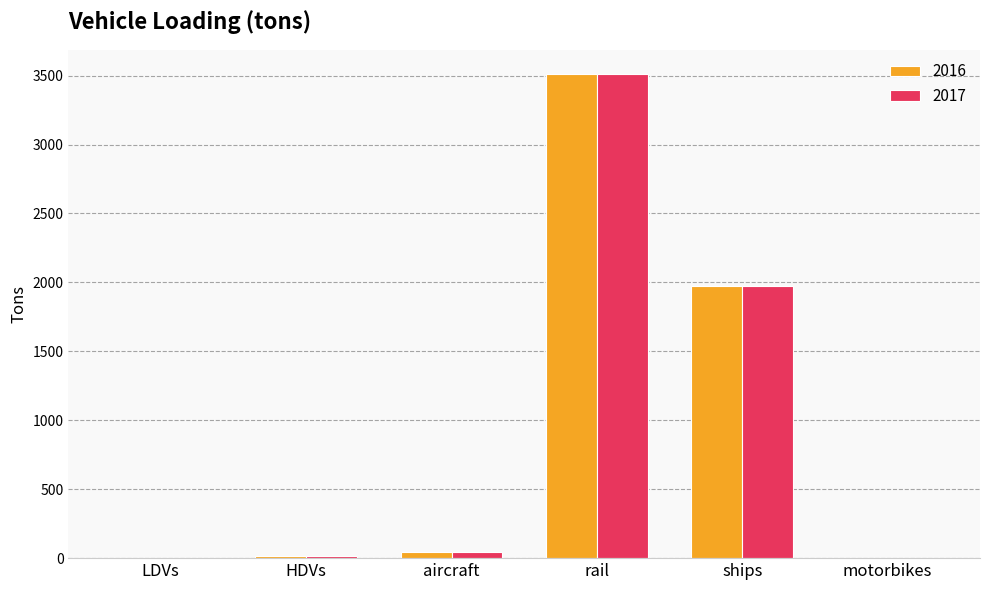

What is the greatest value displayed?

3512.4